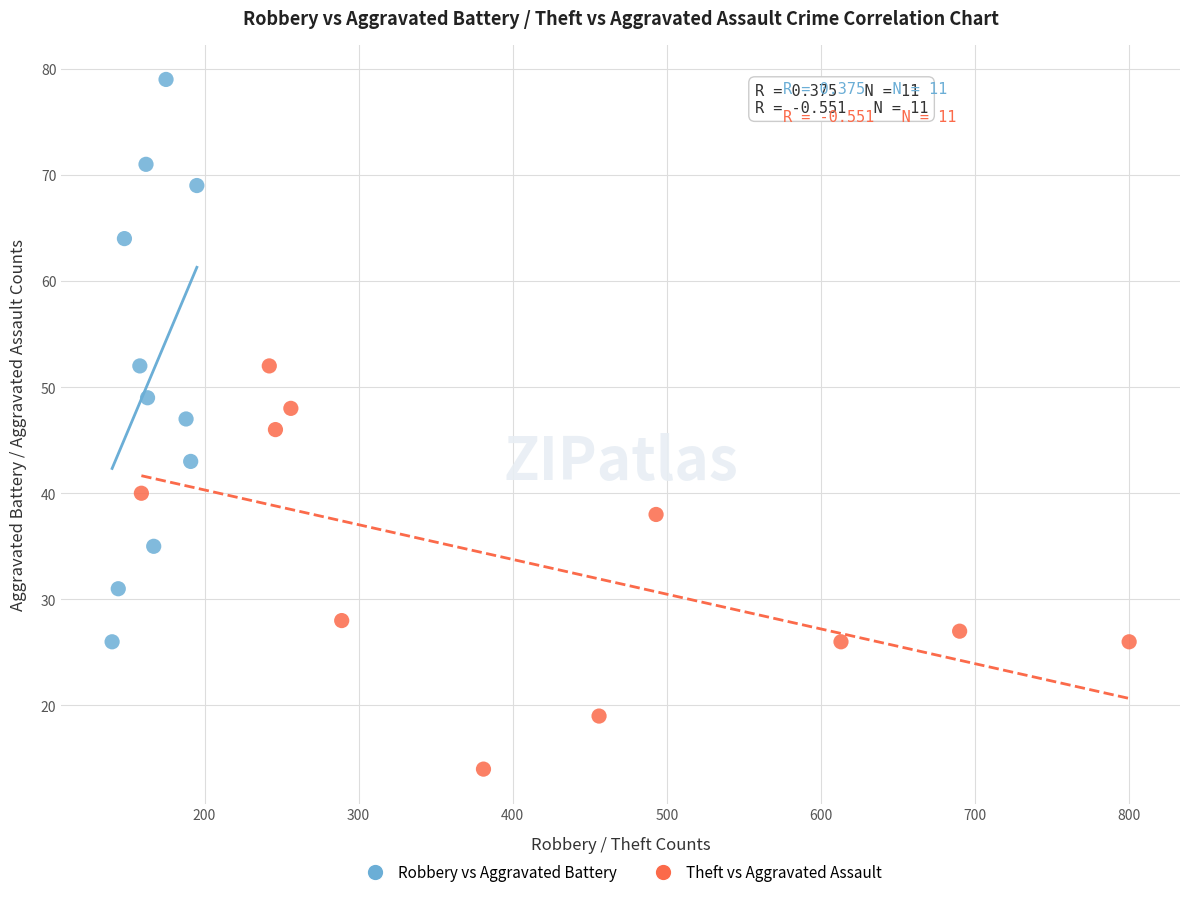

Which series reaches the minimum Y coordinate?

Theft vs Aggravated Assault